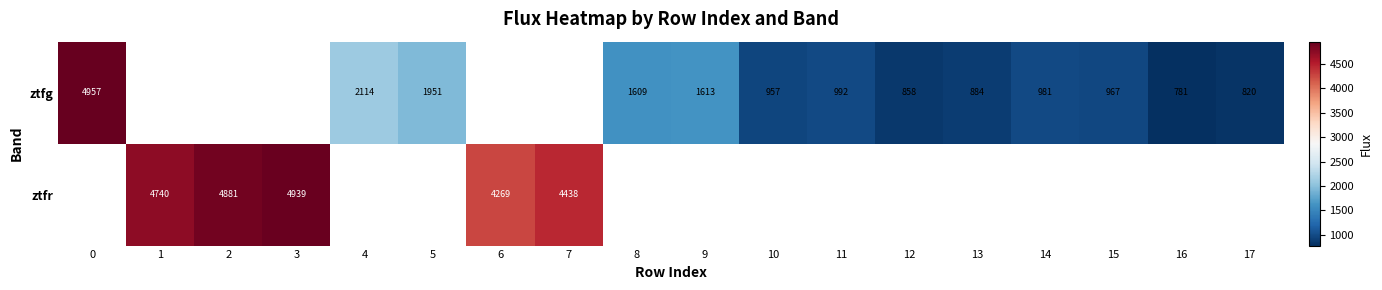

How many positive values does the ztfg series have?

13